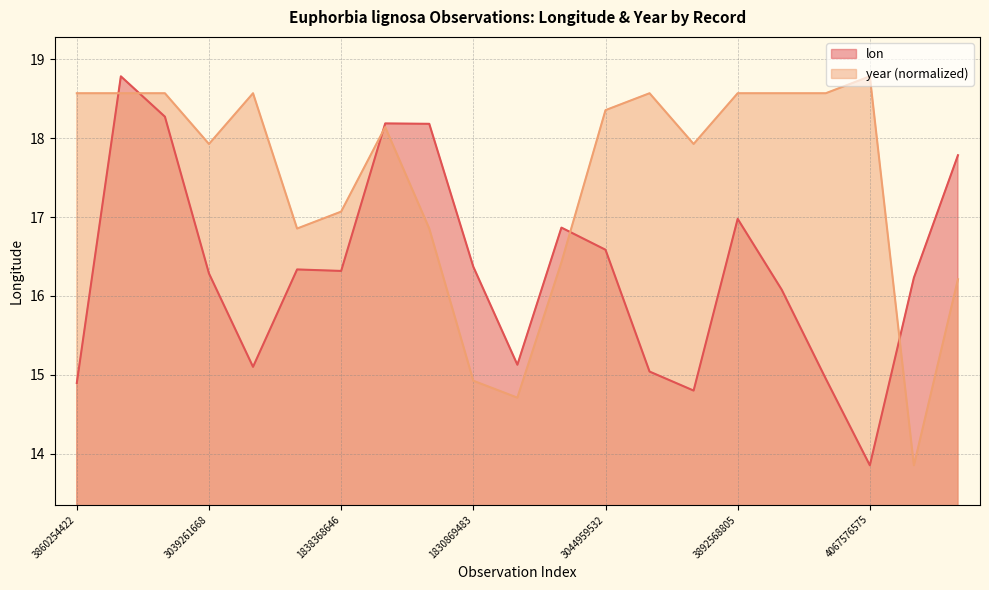

Is it true that lon equals 16.9 at 1838069285?

True